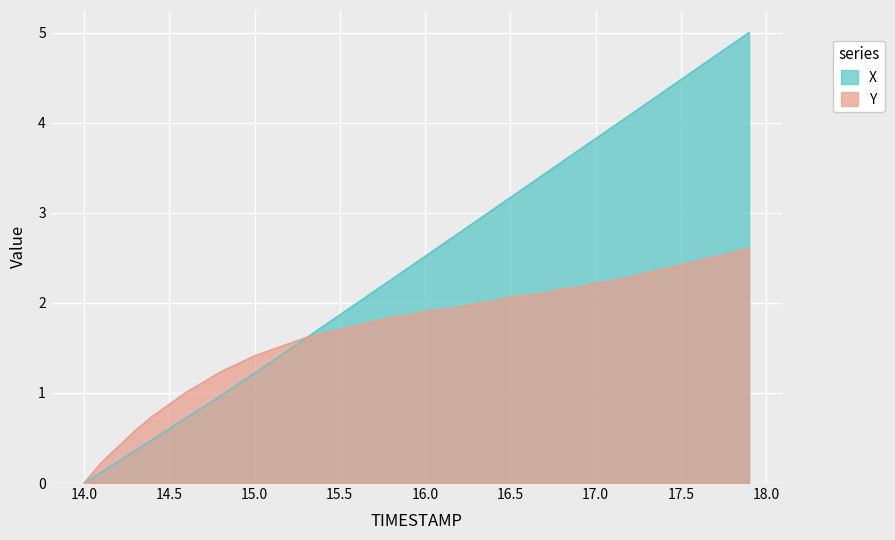

What is the value of the Y point at the 15th from the left?

1.7